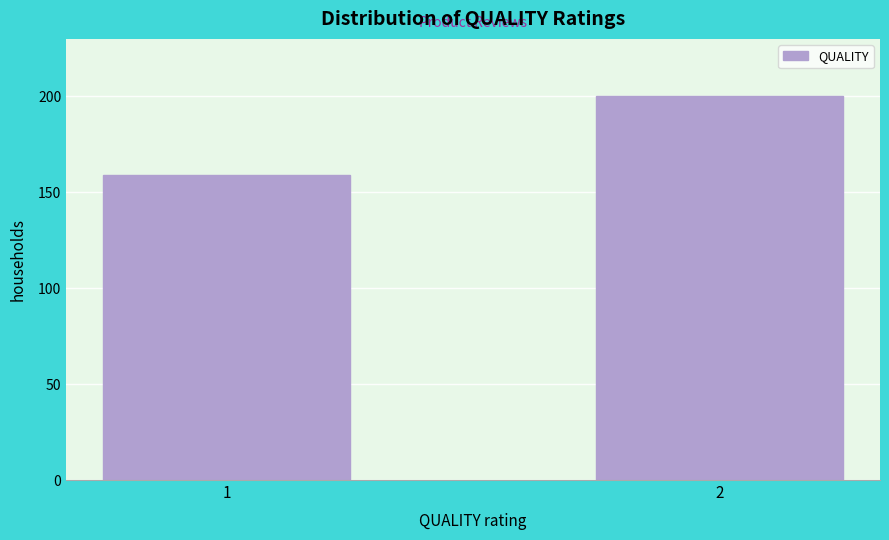

Reading left to right, transcribe all the data shown in this chart.

1=159	2=200